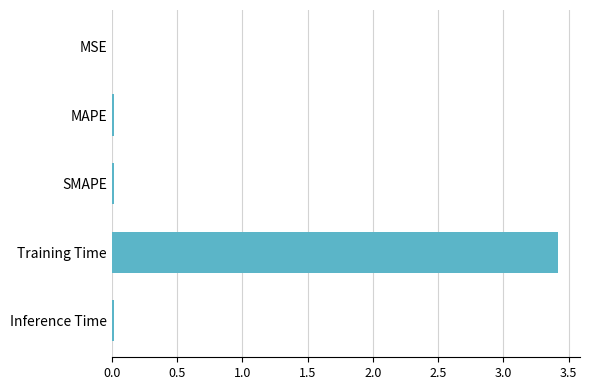

The value at Inference Time is 0.0. True or false?

True